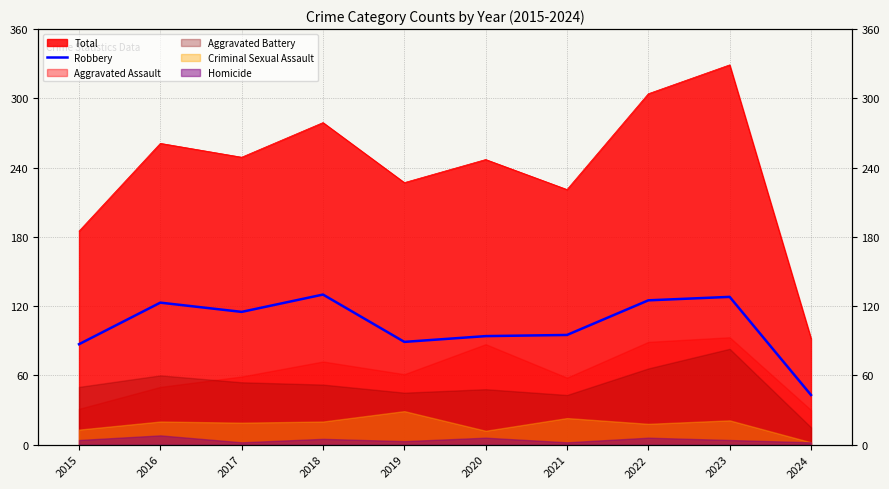

What is the ratio of the value at 2017 to the value at 2024?

2.7